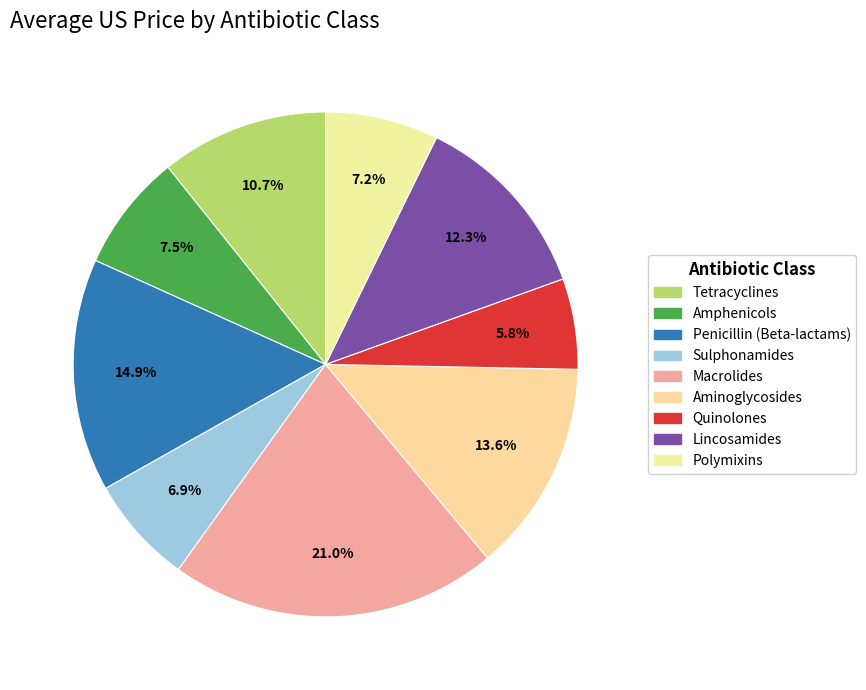

What percentage is the Polymixins slice, to the nearest percent?

7%